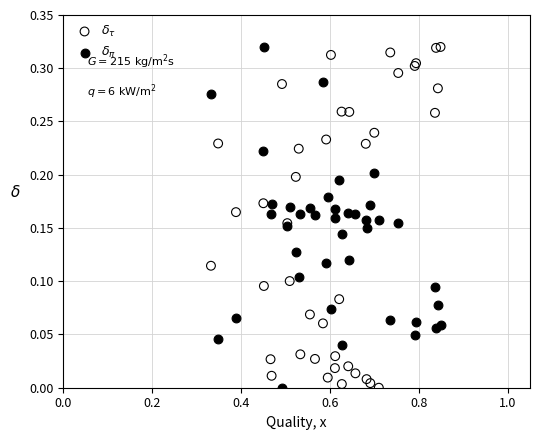

What is the X range (max minus min) for the scatter plot?

0.5